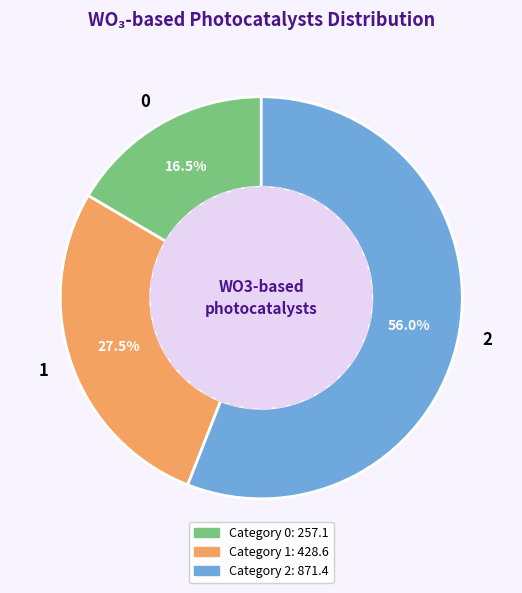

Do 2 and 1 together represent more than half of the pie?

Yes